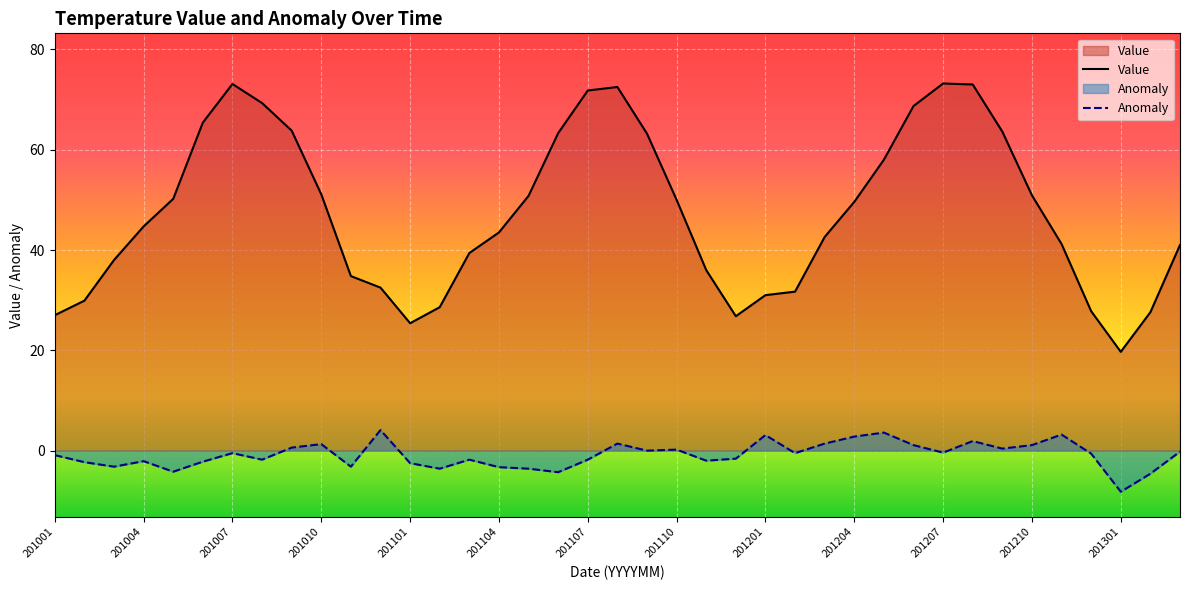

Which series has the largest total across all categories?

Value